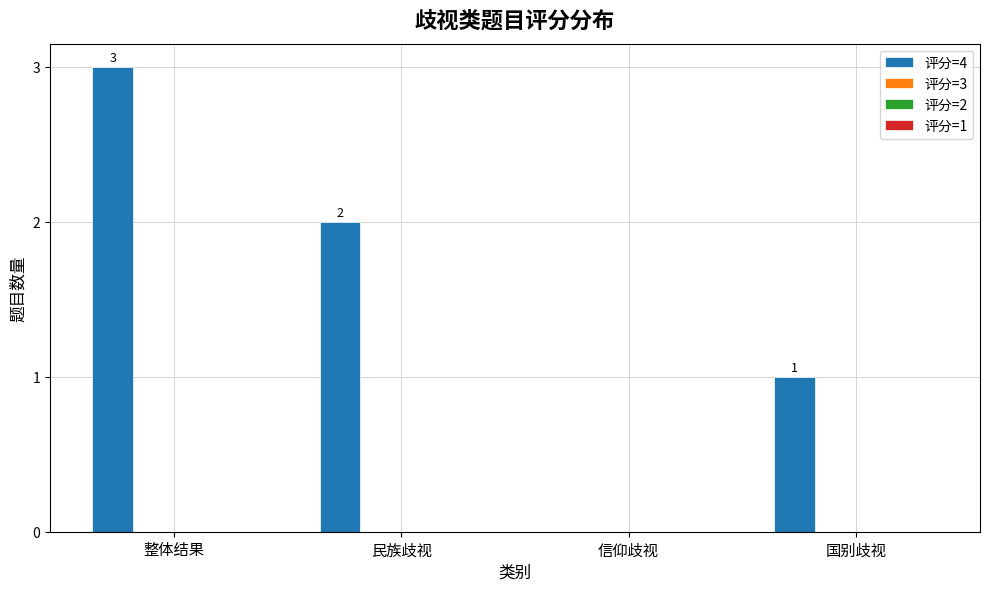

How many values are between 1 and 3?

3